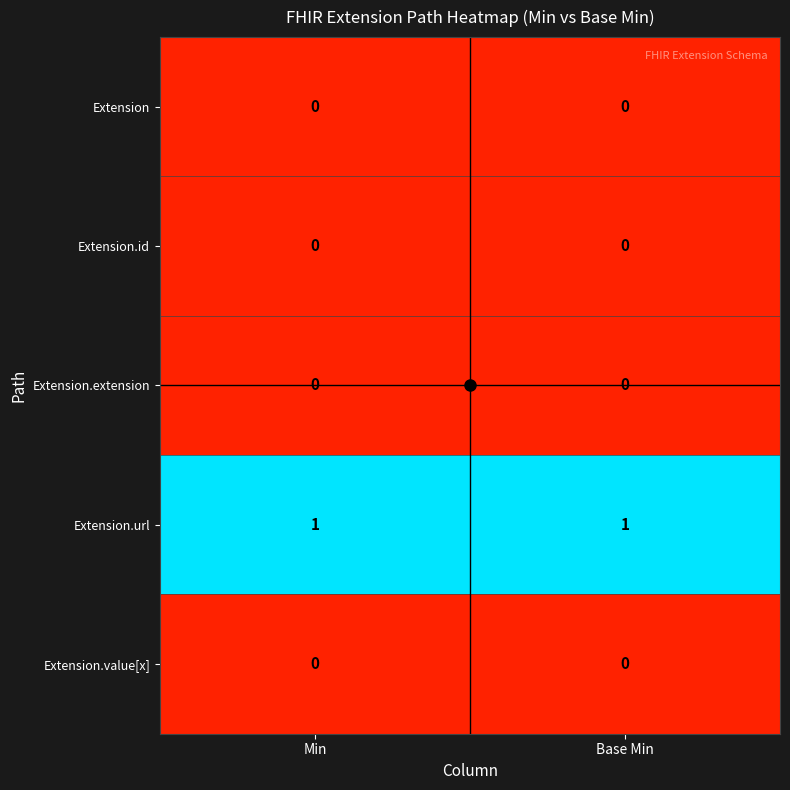

How many categories are shown in the chart?

2